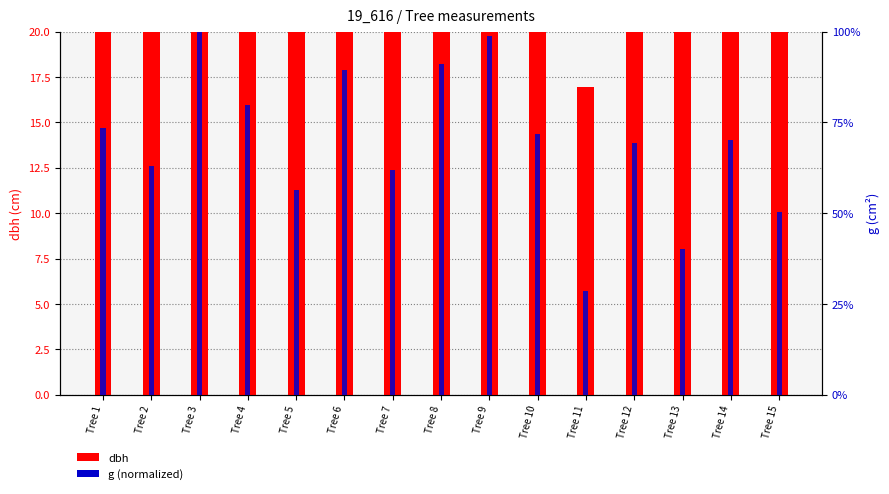

What is the approximate value of dbh at Tree 9?

31.6